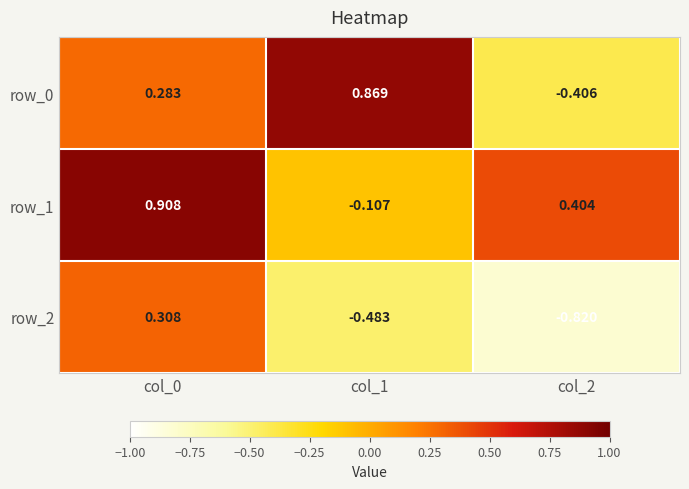

Rank the series by their average value, from highest to lowest.

row_1, row_0, row_2